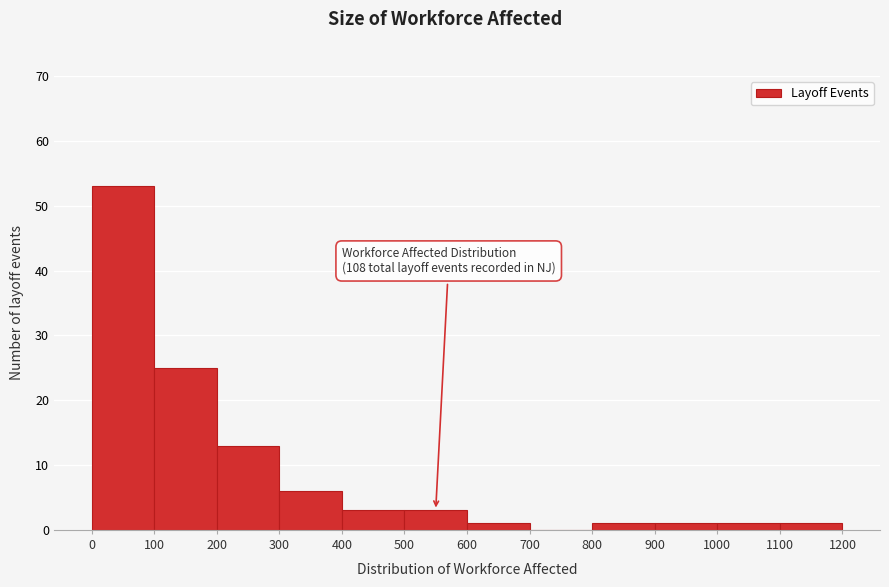

Over which range of the x-axis is the bar tallest?

0 to 100